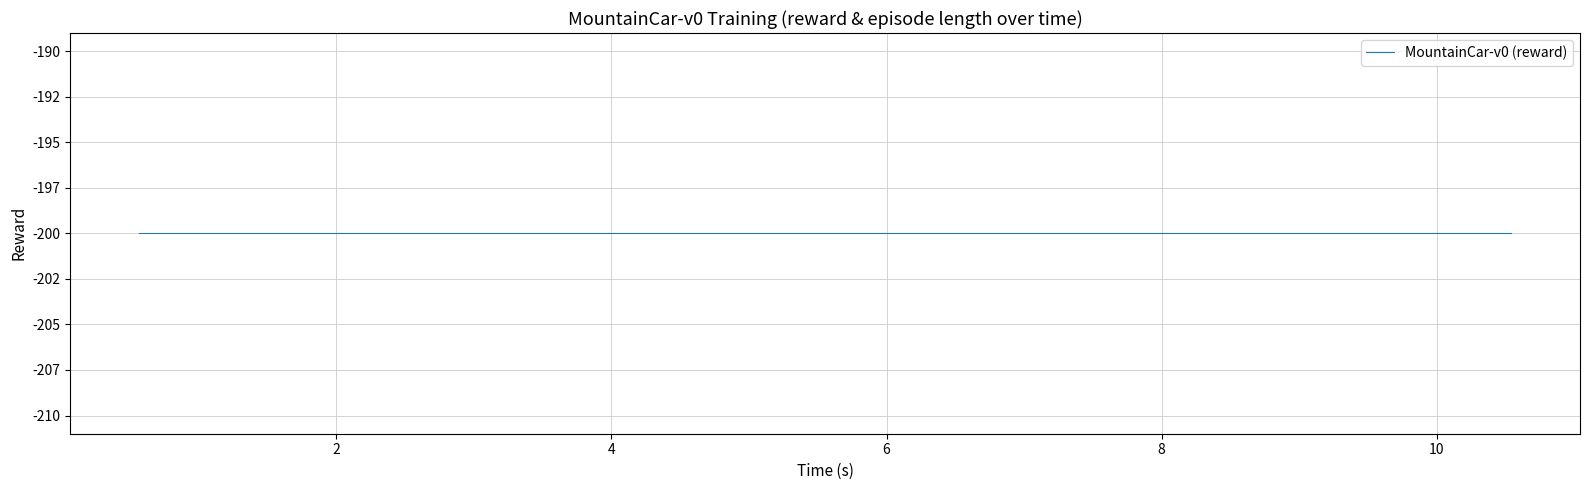

Read the t value at 25.

6.9